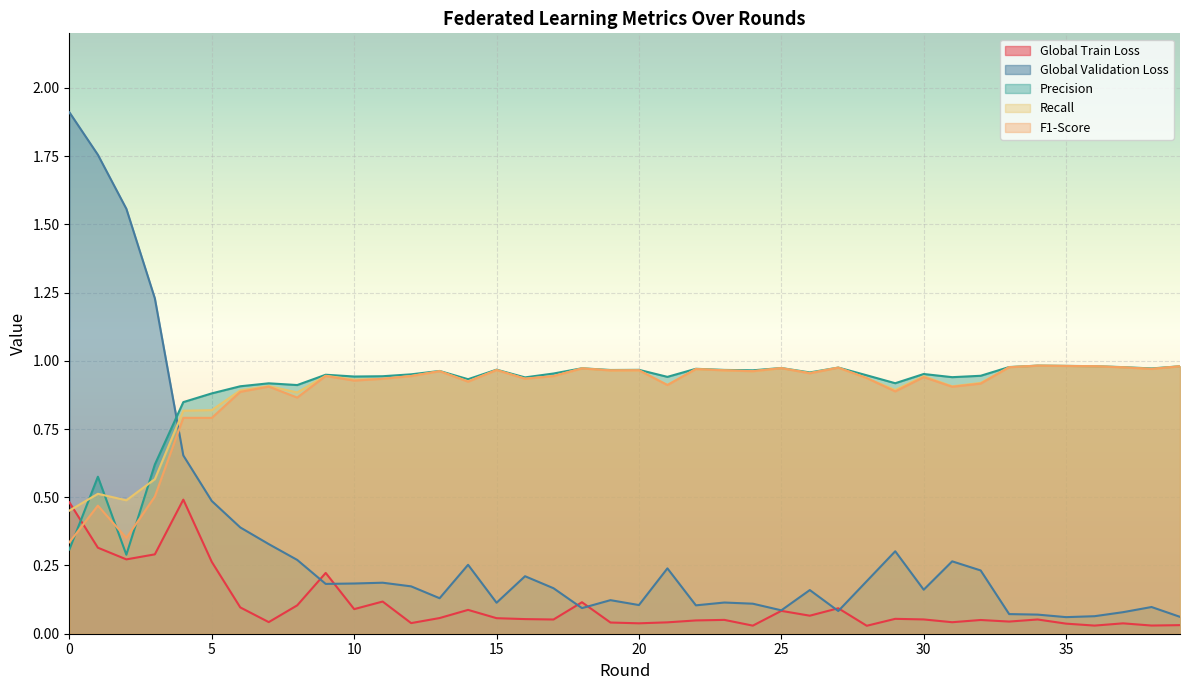

What is the spread (max minus min) of values at 20?

0.9